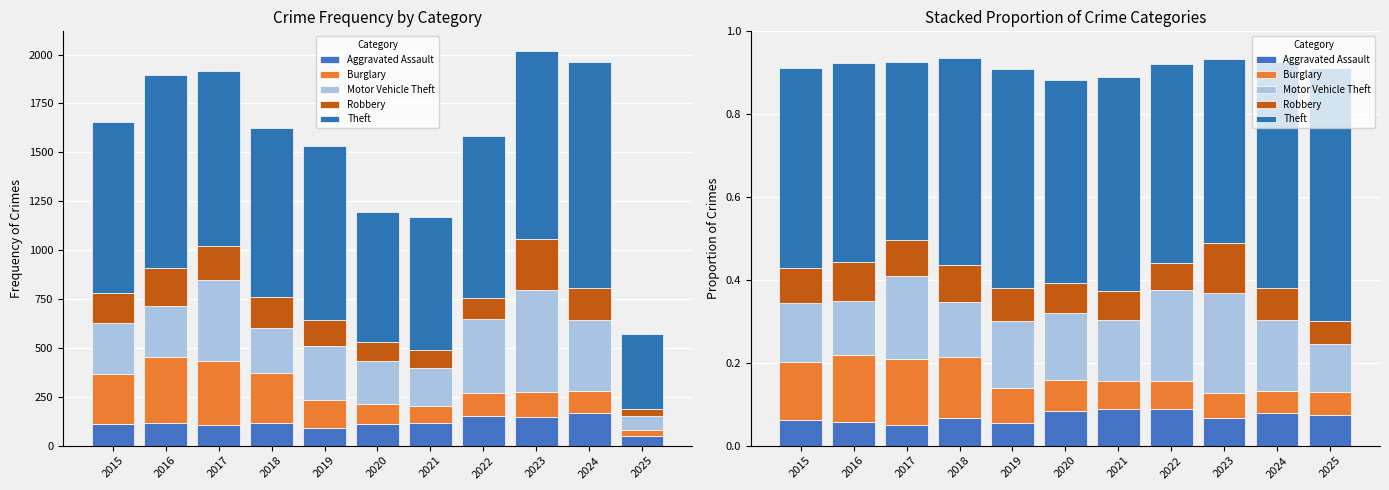

What are all the series names shown in the legend?

Aggravated Assault, Burglary, Motor Vehicle Theft, Robbery, Theft